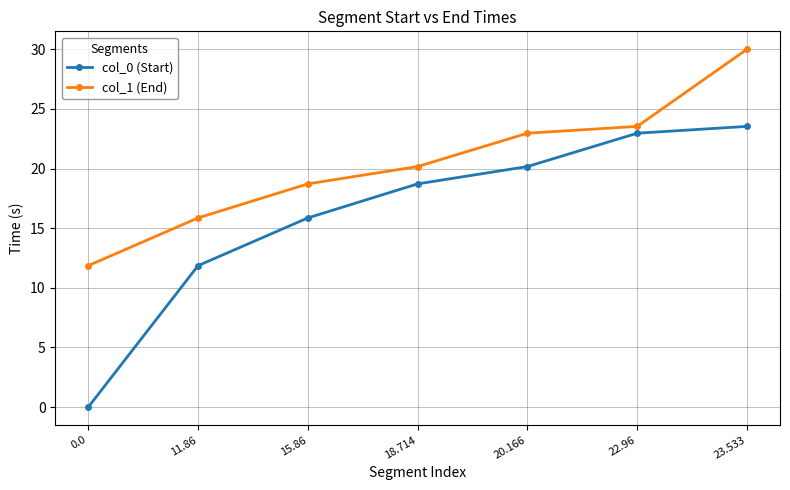

What is the difference between the highest and lowest values at 20.166?

2.8